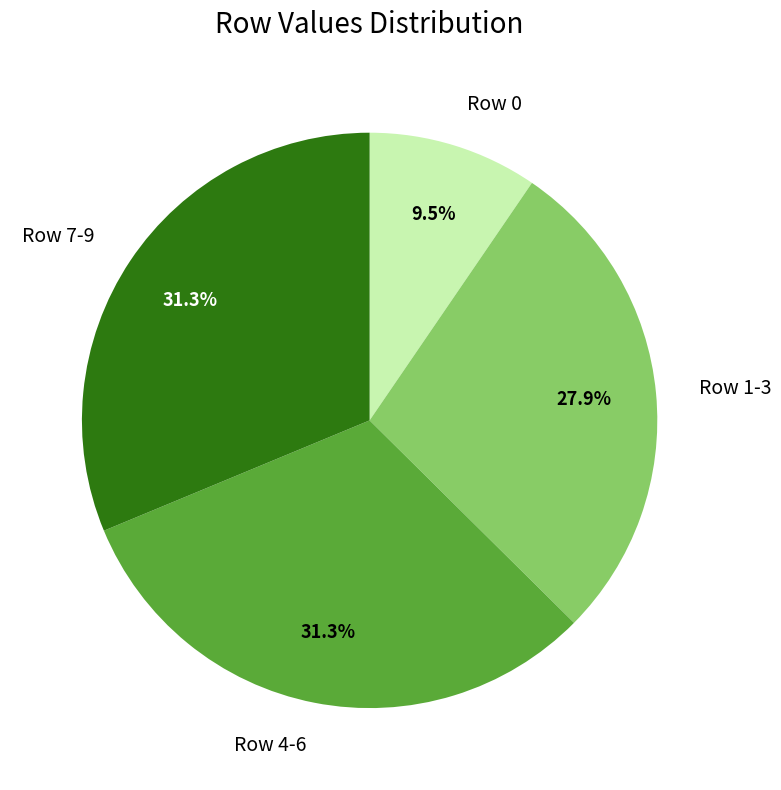

What is the smallest slice in the pie chart?

Row 0